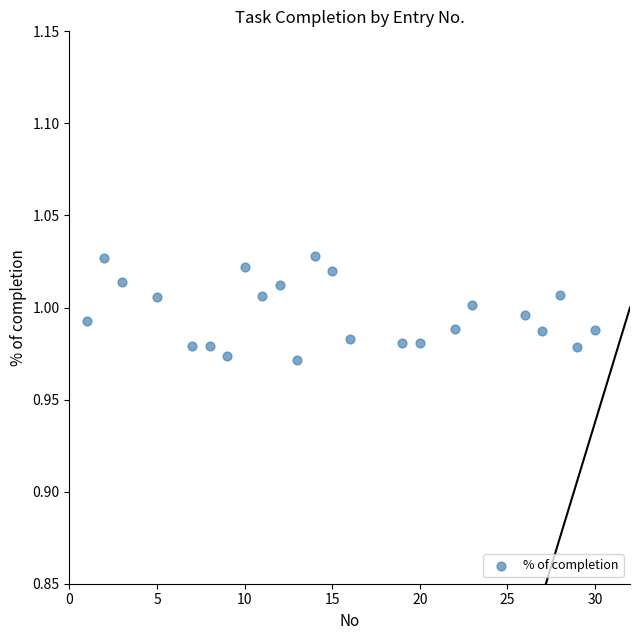

What is the range of X values (max minus min)?

29.0